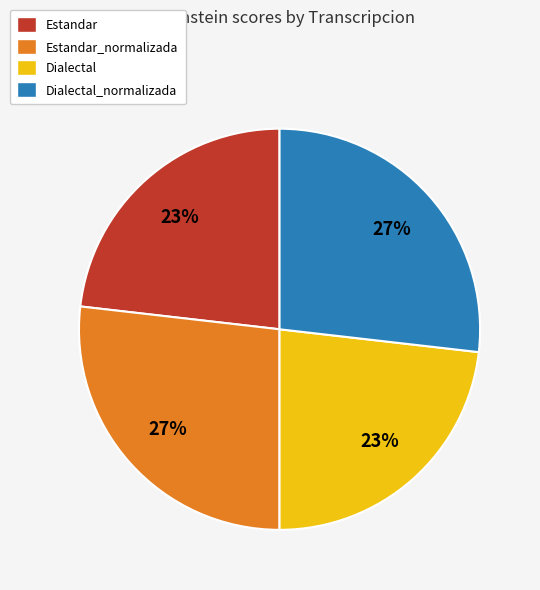

To the nearest percent, what is the combined percentage of Estandar and Estandar_normalizada?

50%